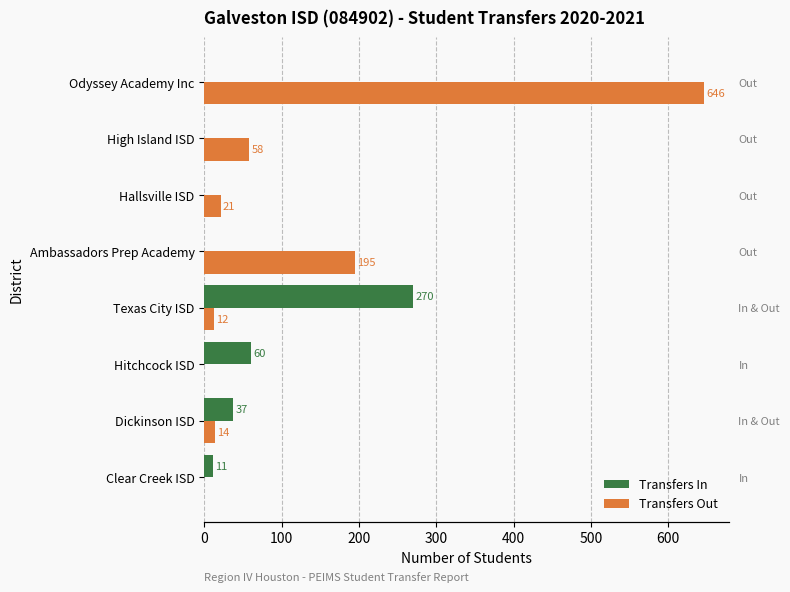

List the series in order of their peak value, highest first.

Transfers Out, Transfers In